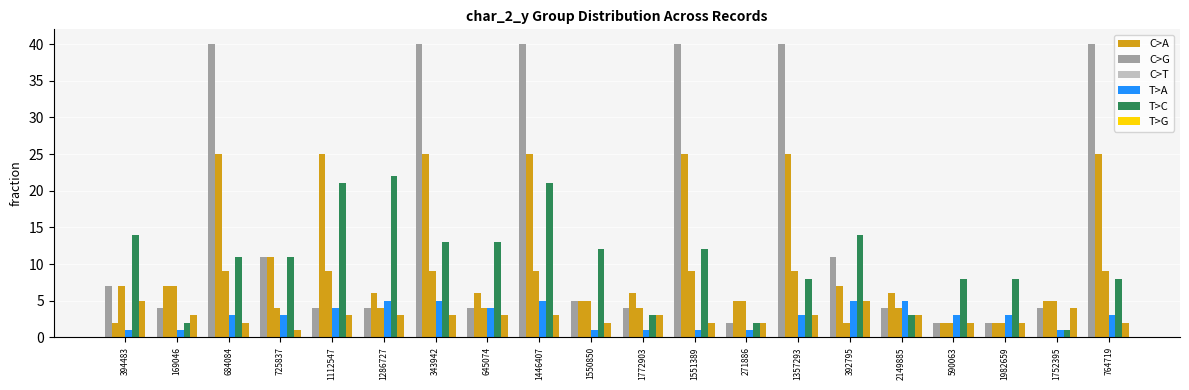

How many bars are there in each group?

6